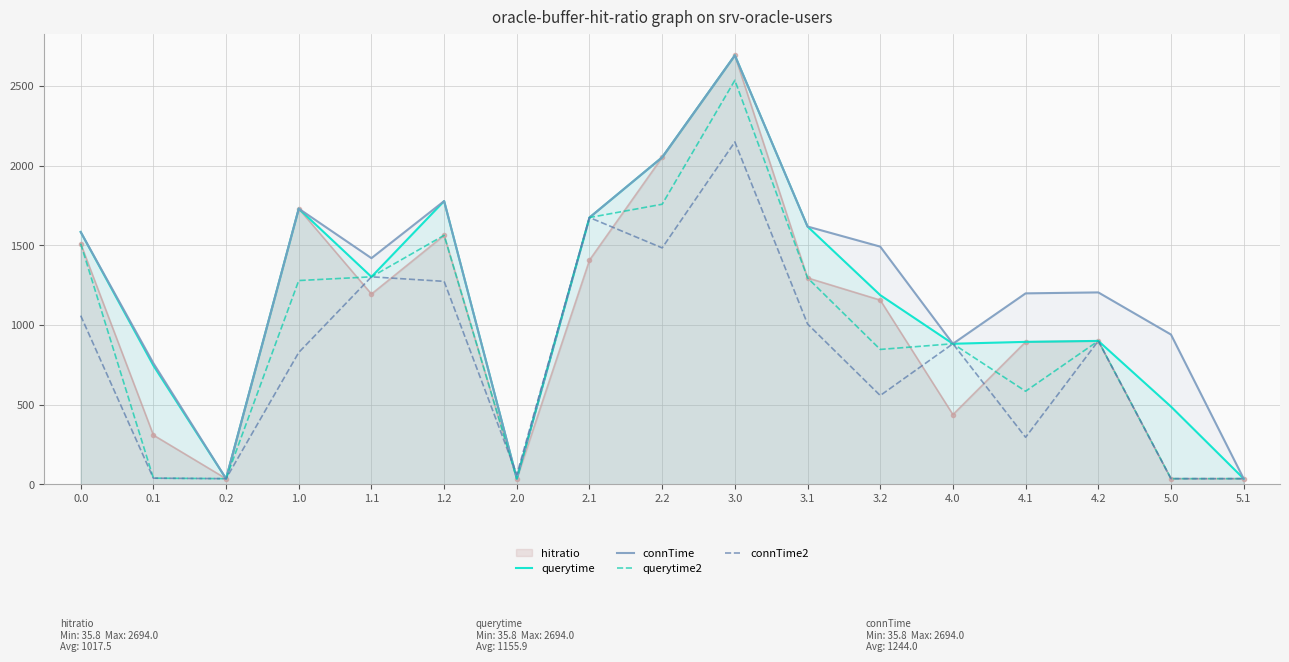

The querytime2 series shows 38.8 at 0.1. True or false?

True